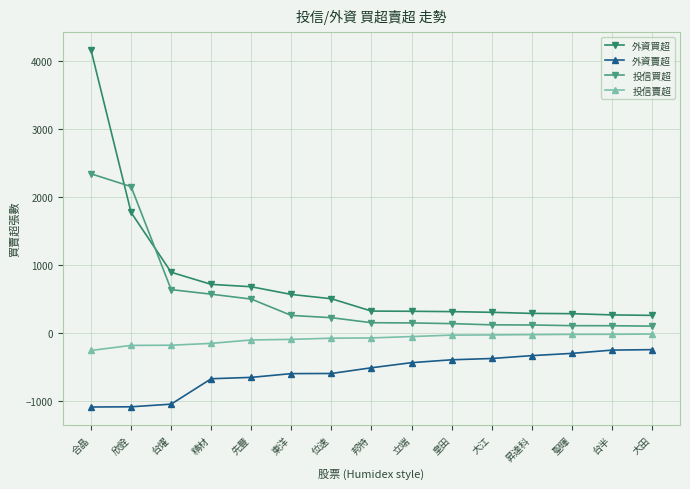

List the series in order of their overall mean, highest first.

外資買超, 投信買超, 投信賣超, 外資賣超